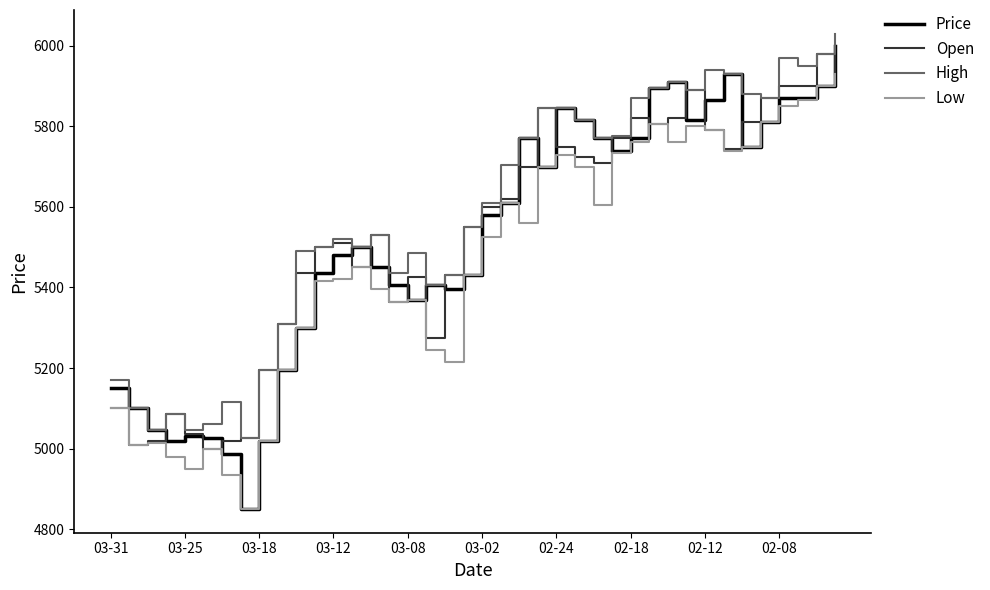

True or false: High and Low intersect in this chart.

False